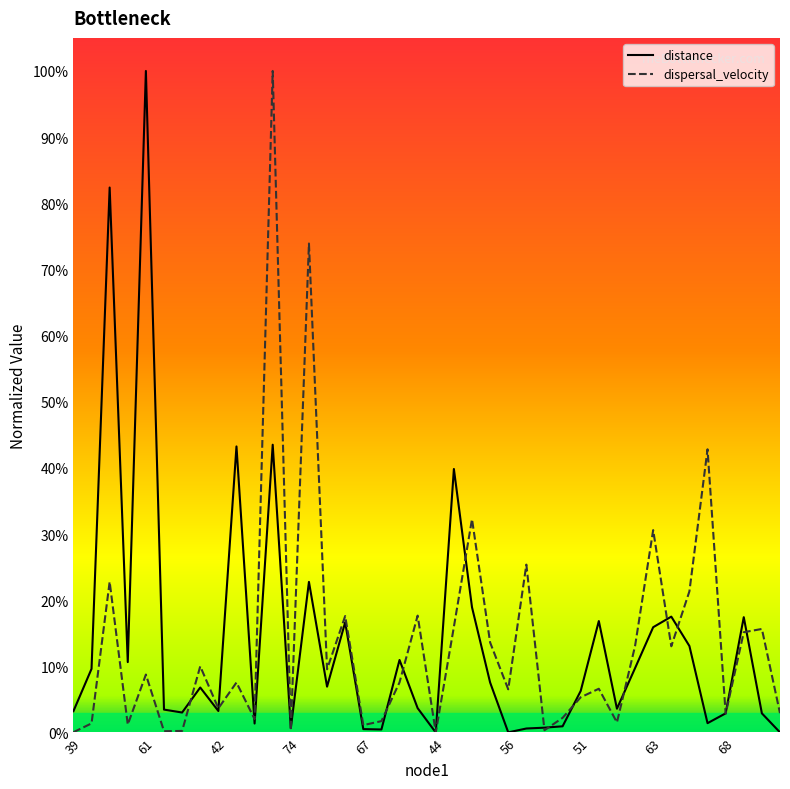

At how many categories does at least one series exceed 0?

39